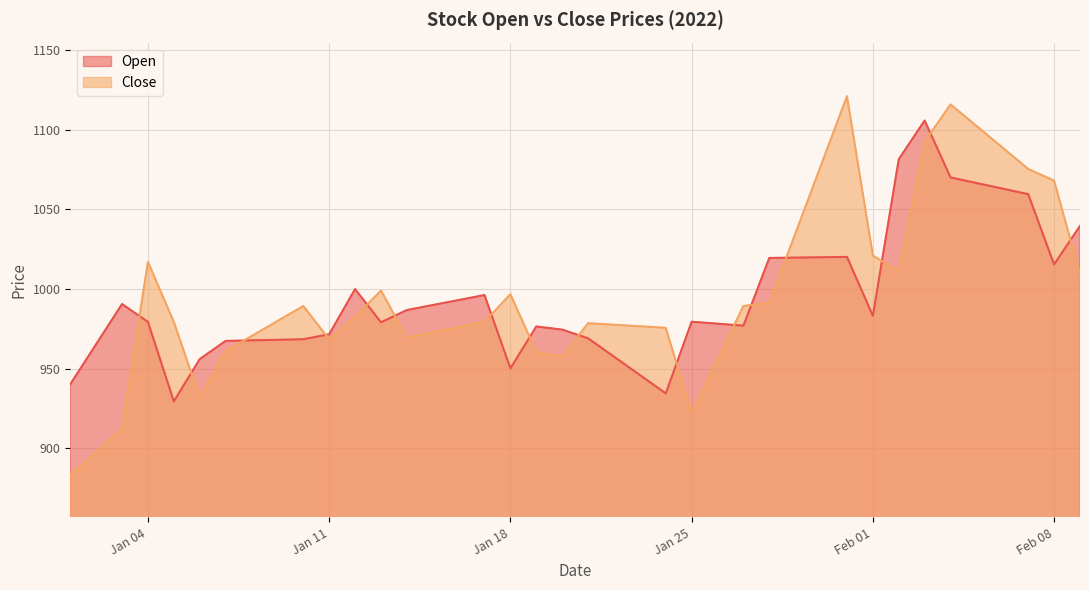

List the series in order of their peak value, highest first.

Close, Open